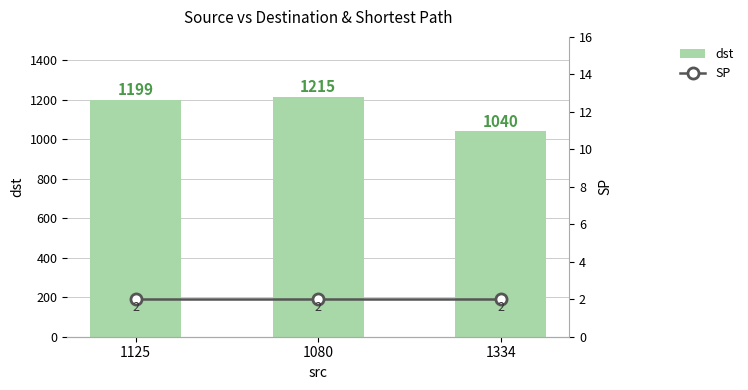

The value of dst at 1080 is 1215. True or false?

True